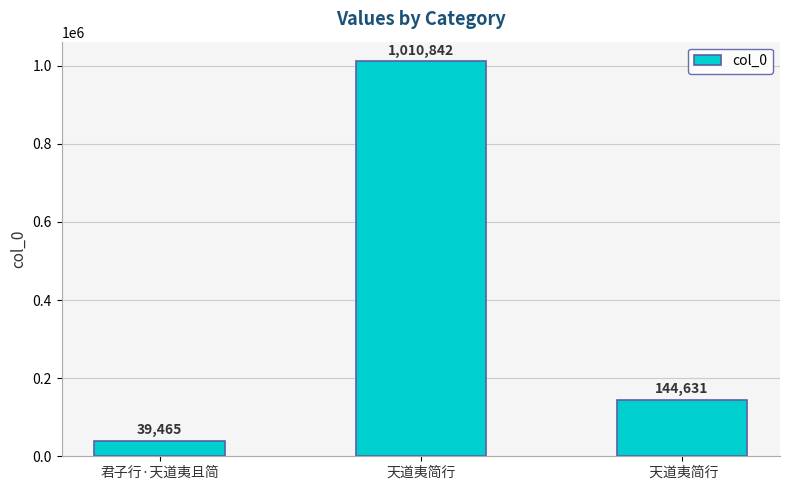

Which category has the highest value across all series?

天道夷简行